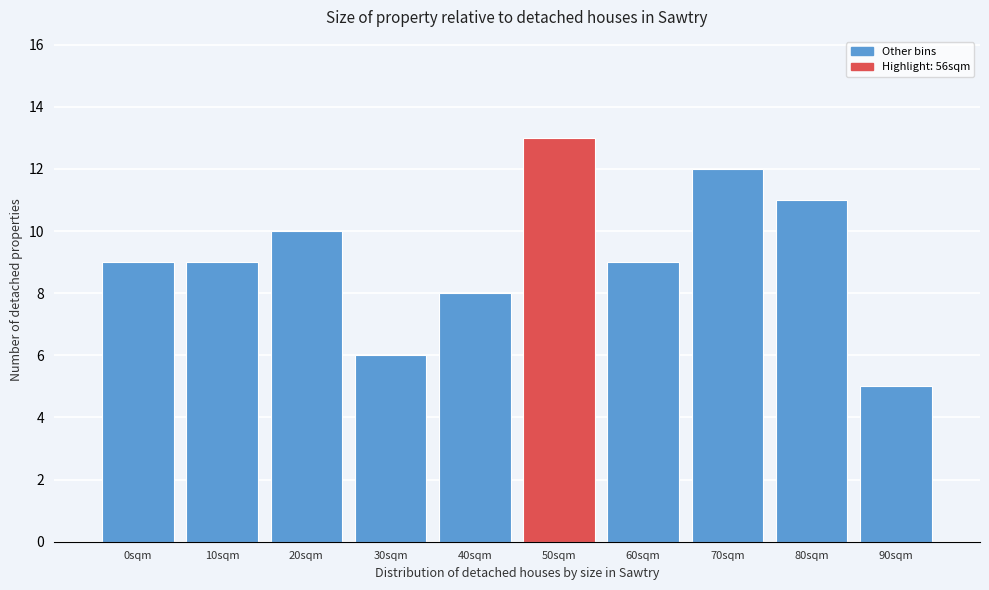

Reading left to right, extract all data points from this chart.

0sqm=9	10sqm=9	20sqm=10	30sqm=6	40sqm=8	50sqm=13	60sqm=9	70sqm=12	80sqm=11	90sqm=5